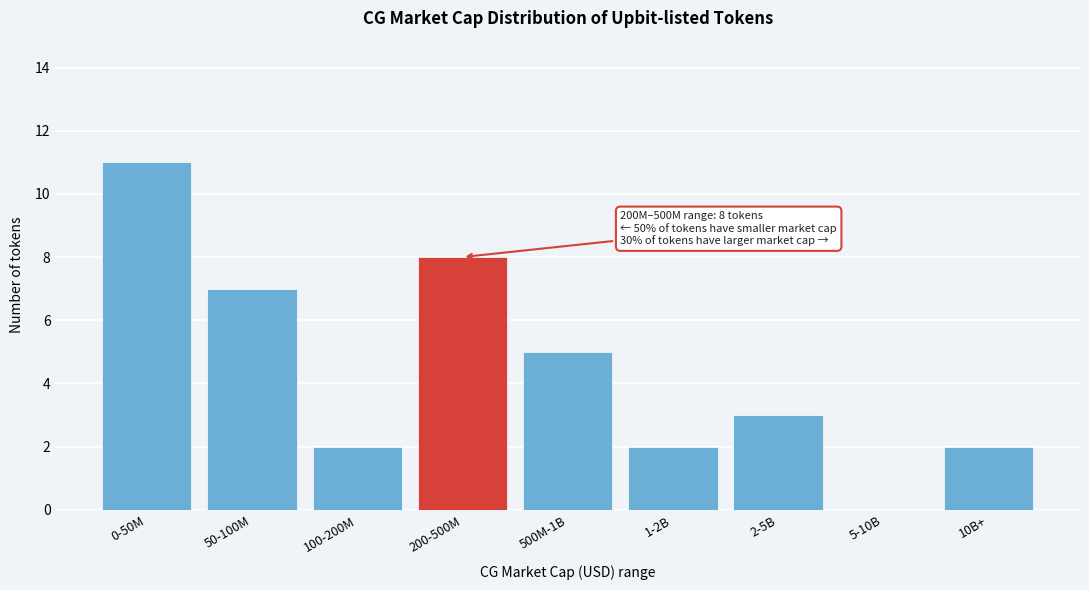

Reading left to right, what are all the values shown in this chart?

0-50M=11	50-100M=7	100-200M=2	200-500M=8	500M-1B=5	1-2B=2	2-5B=3	5-10B=0	10B+=2